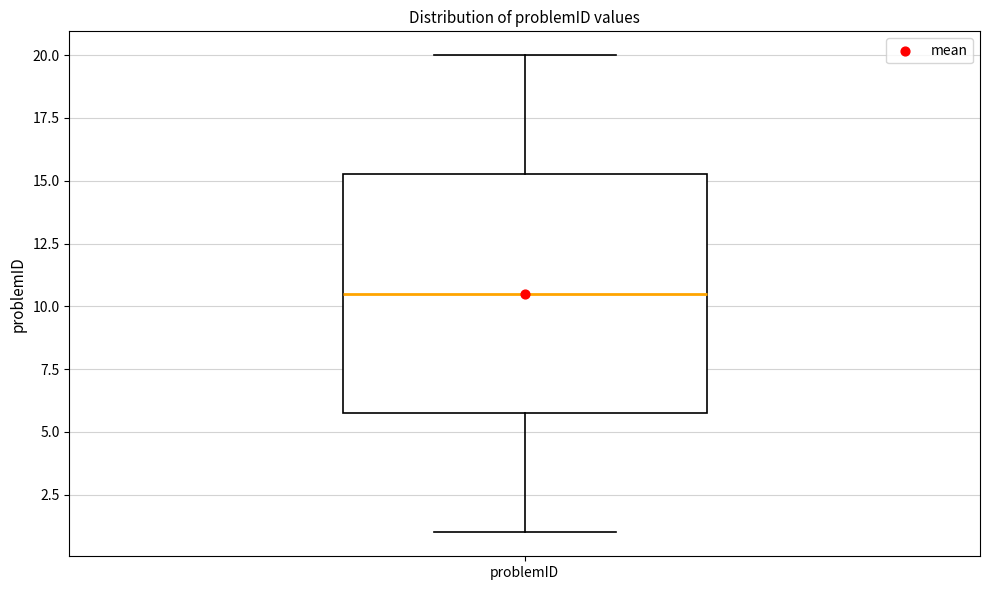

Where is the lower edge of the box for problemID on the y-axis? The values are not printed on the chart, so give them approximately, as read against the axis.

6.0